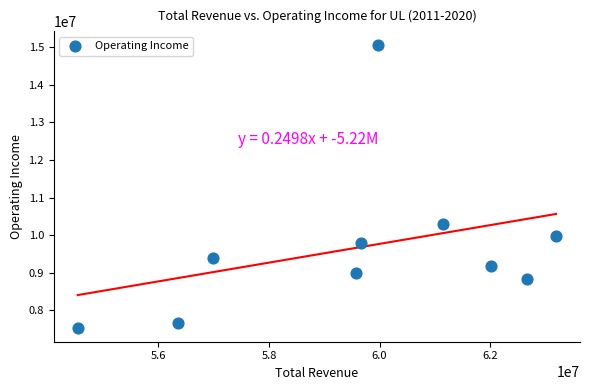

What Y value in the scatter plot is closest to 11292800?

10285300